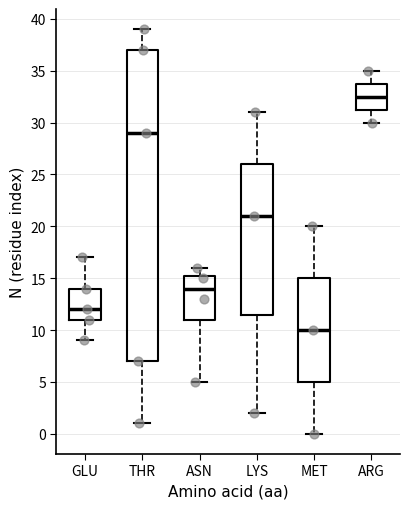

Where does the median line of the box for LYS sit on the y-axis? The values are not printed on the chart, so give them approximately, as read against the axis.

21.0